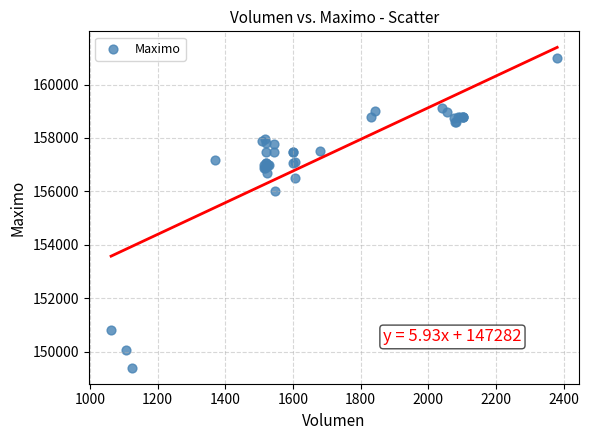

What Y value in the scatter plot is closest to 155202?

156000